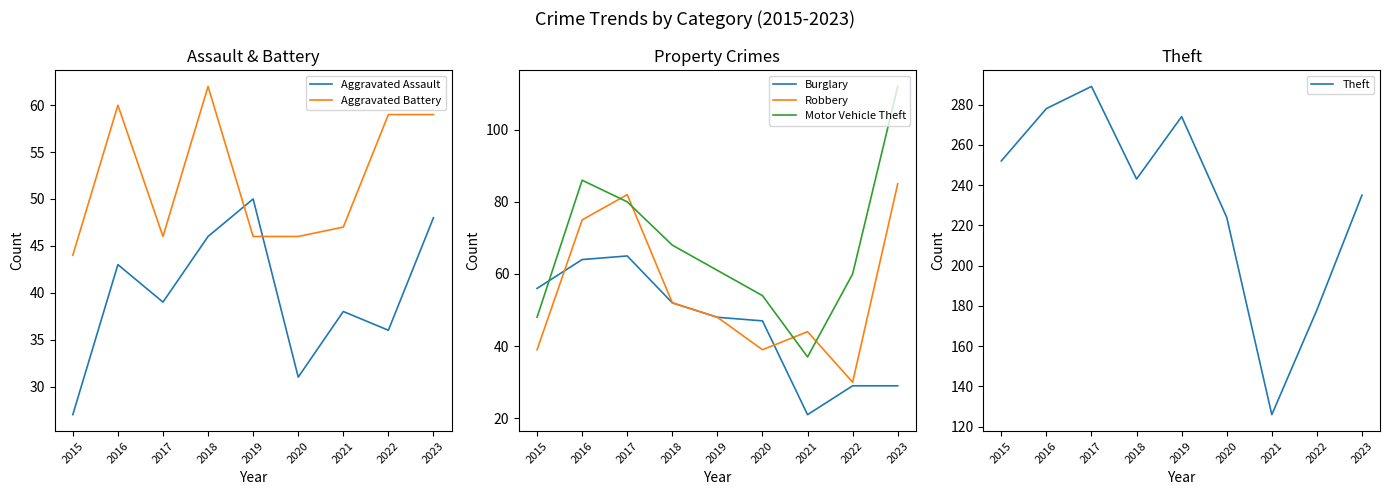

What is the difference between the second highest and minimum values in the Aggravated Assault series?

21